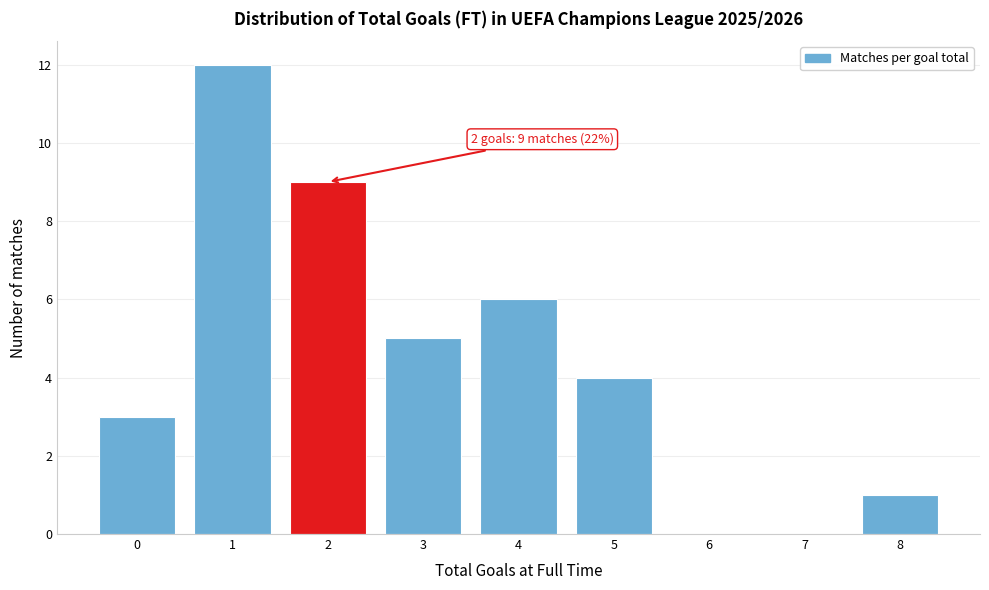

Reading right to left, list all the values displayed in this chart.

8=1	7=0	6=0	5=4	4=6	3=5	2=9	1=12	0=3